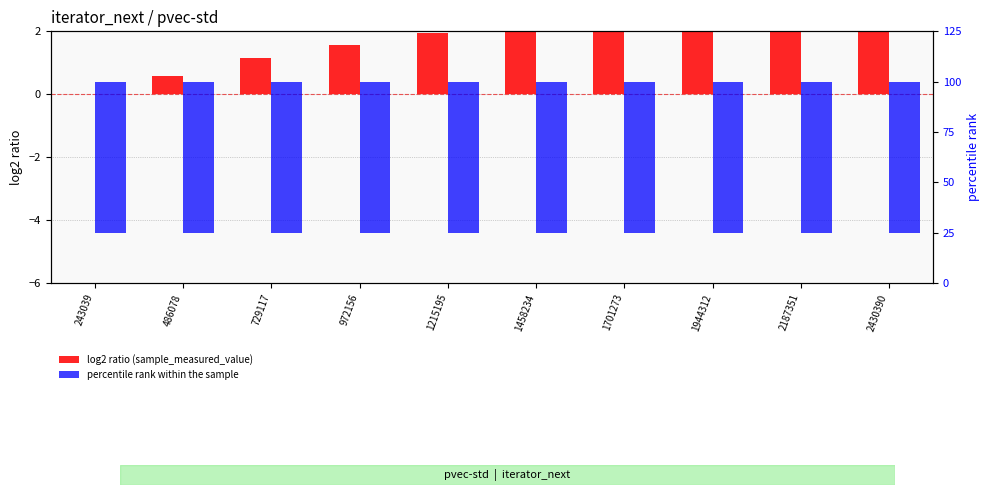

Is the value of log2 ratio (sample_measured_value) at 1458234 greater than the value of percentile rank within the sample at 1701273?

Yes